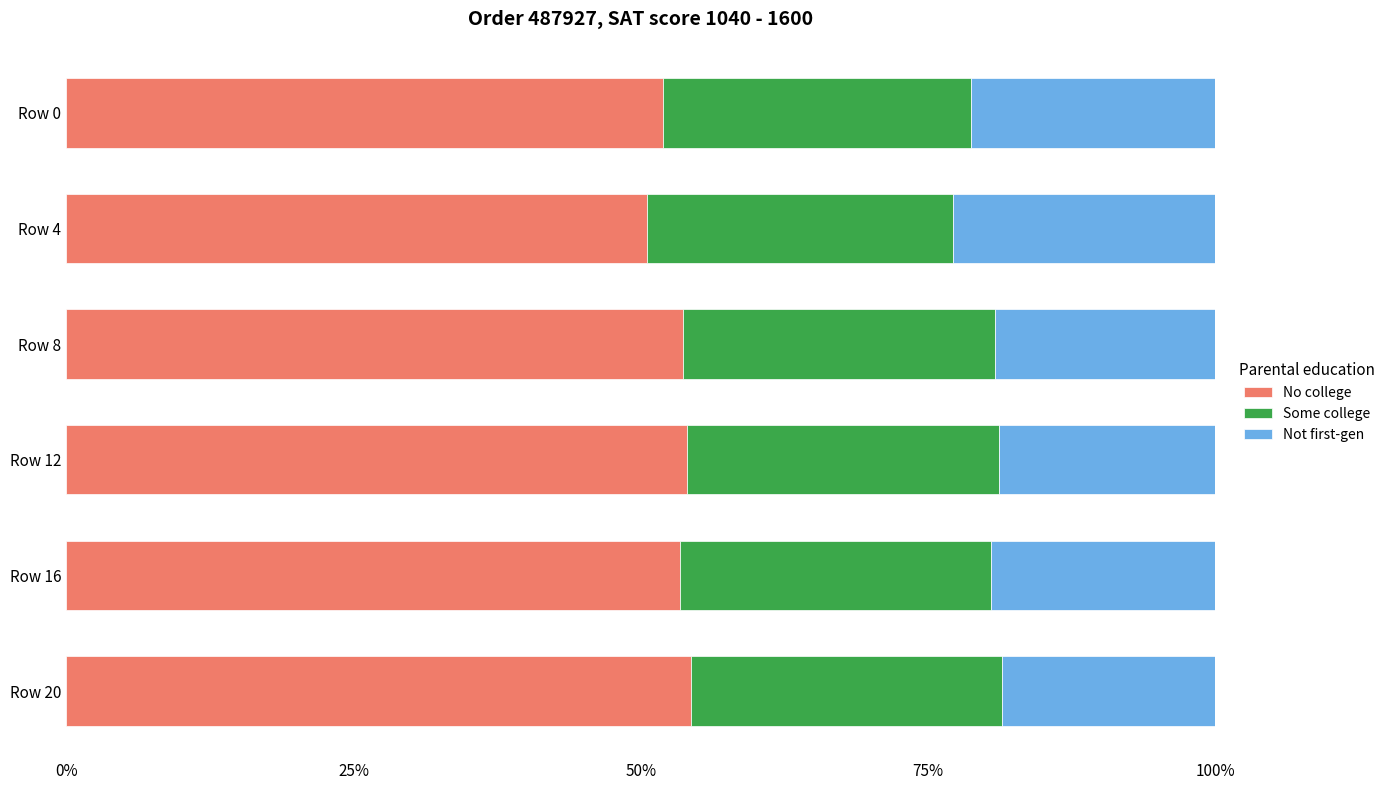

What is the total value across all series at Row 20?

100.0